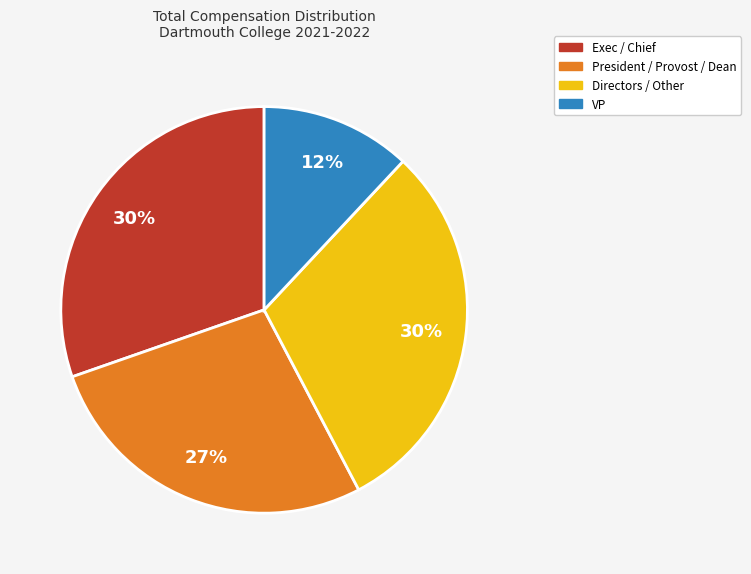

How many slices are in this pie chart?

4